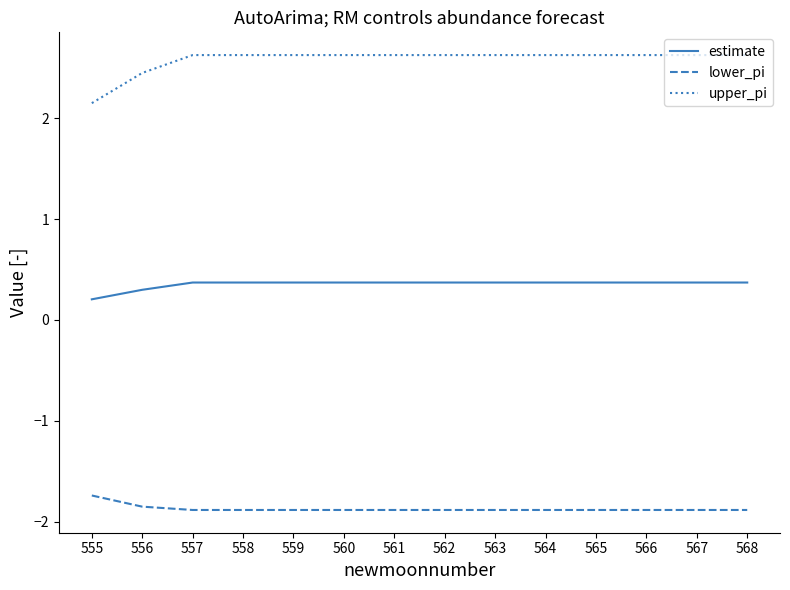

Which series has the largest range (max minus min)?

upper_pi